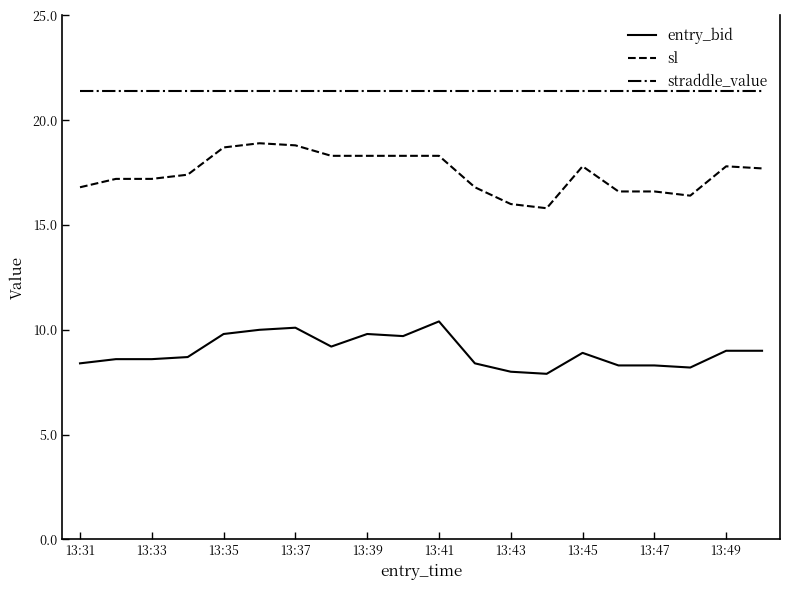

List the series in order of their peak value, lowest first.

entry_bid, sl, straddle_value